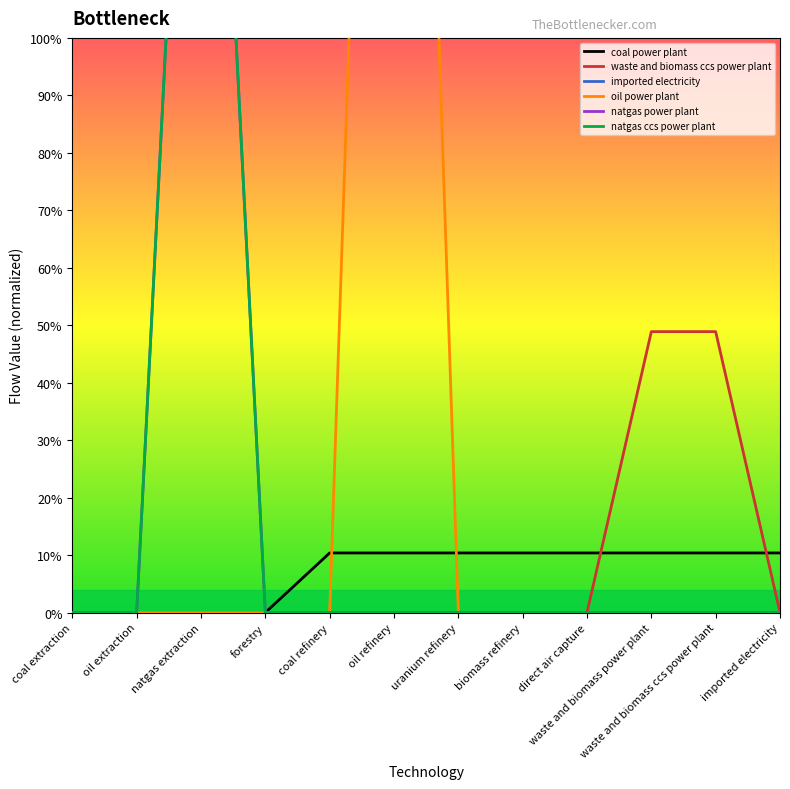

Which category has the highest value in the coal power plant series?

coal refinery